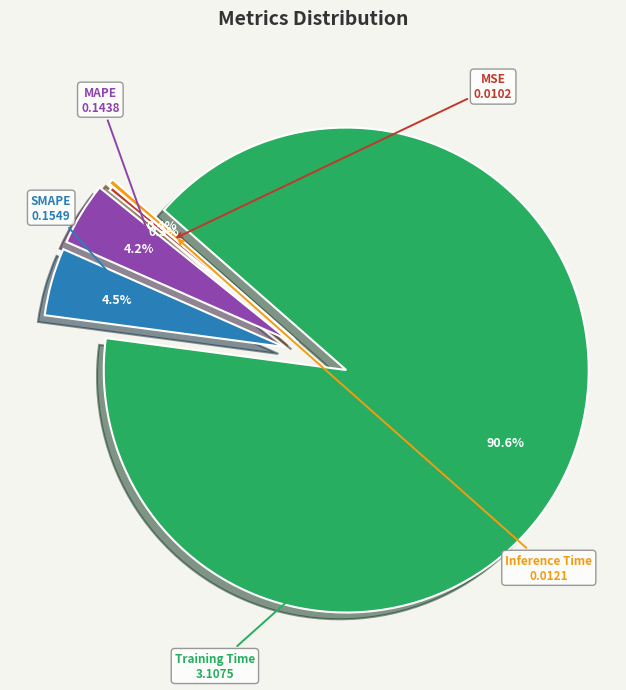

Combined, do MAPE and Training Time account for over 50%?

Yes